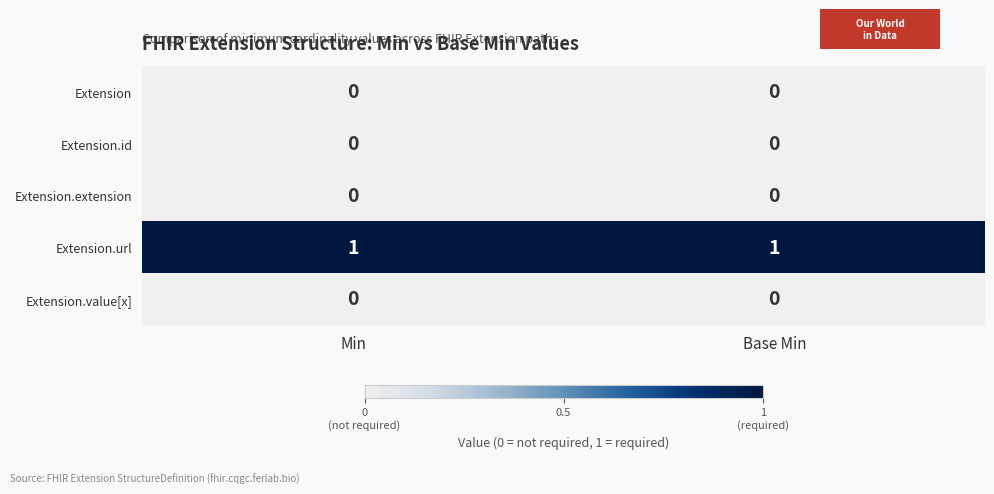

Is it true that Extension.id equals 0 at Base Min?

True